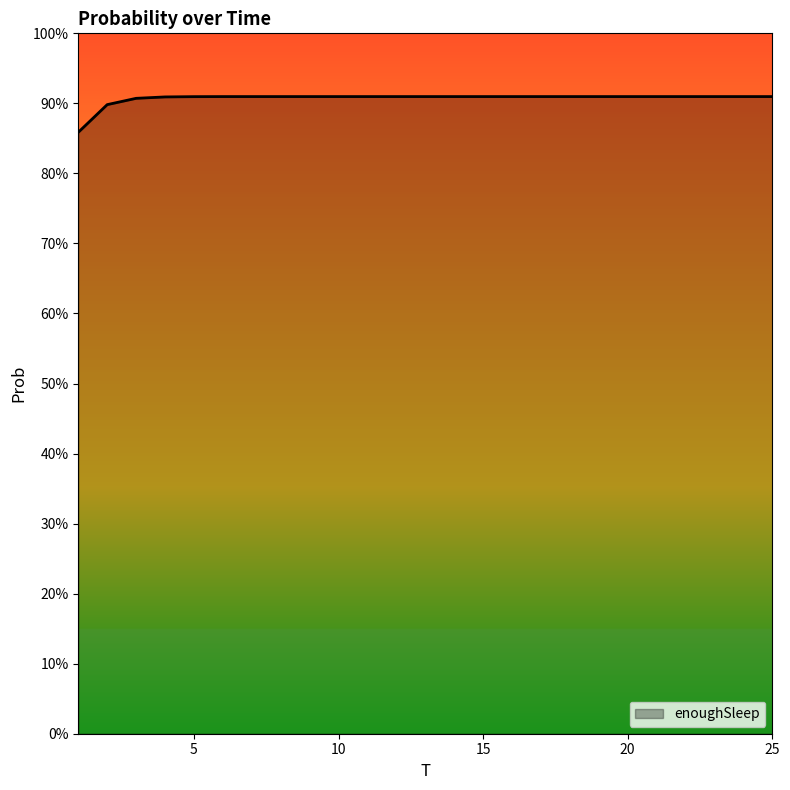

What is the average value?

0.9